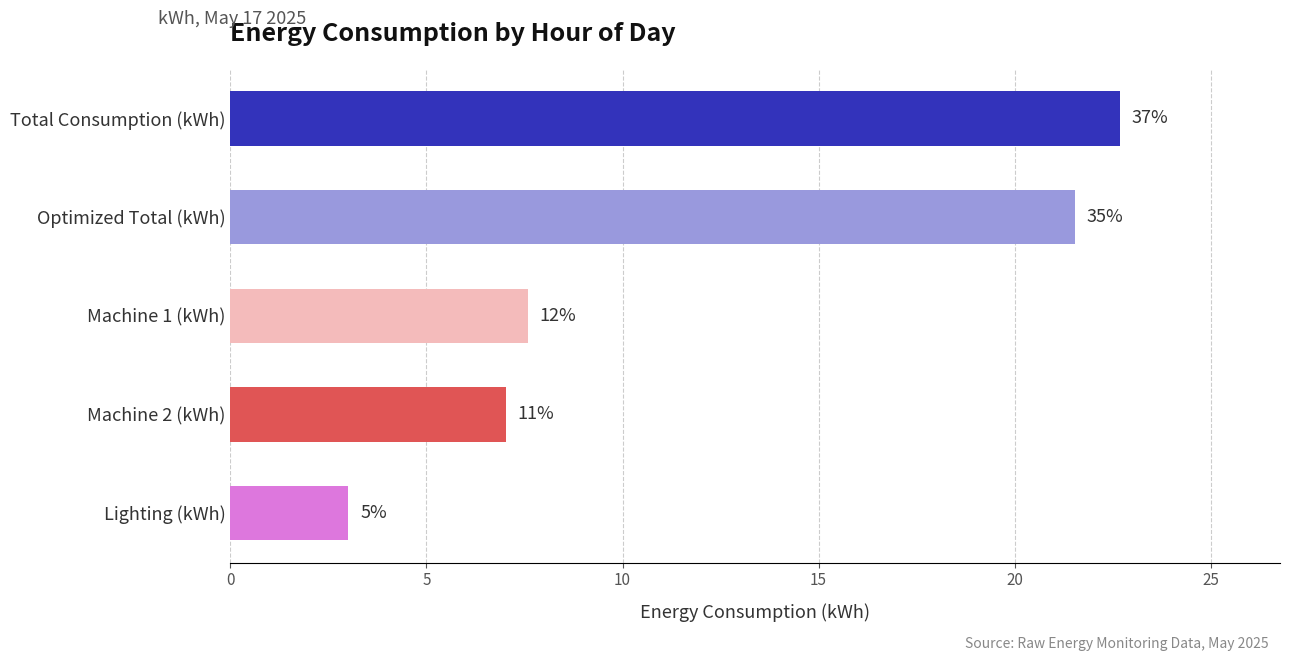

Does the chart contain any negative values?

No